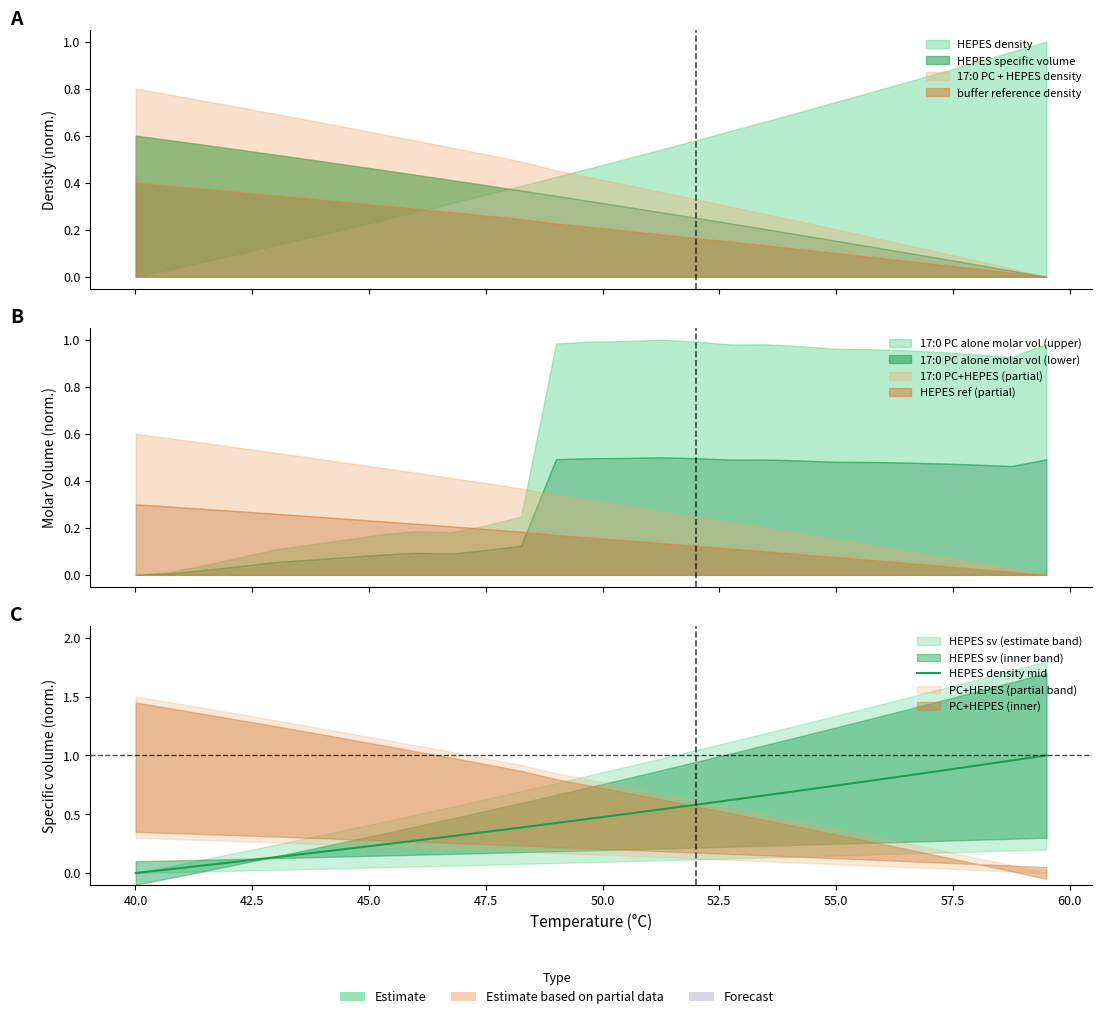

How many data points are above 0?

26